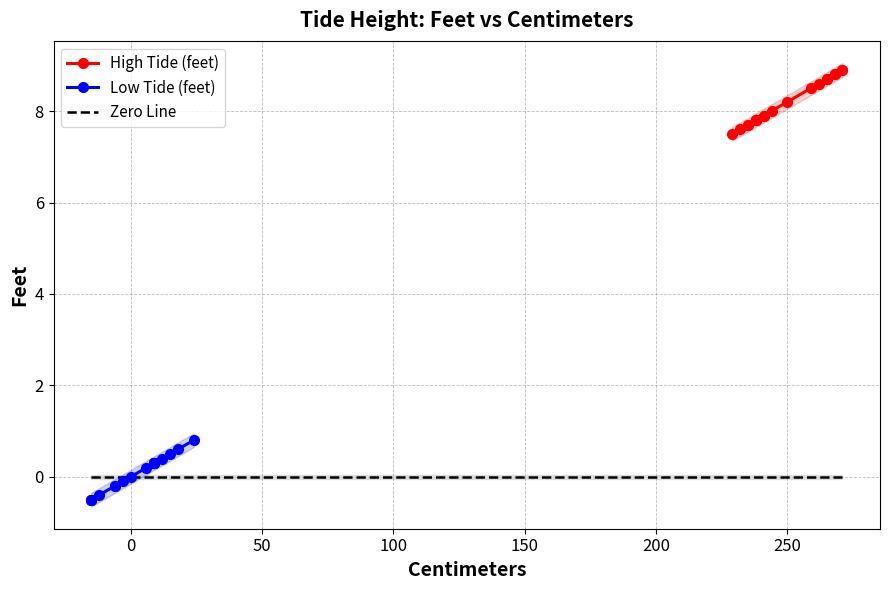

True or false: Low Tide (feet) and High Tide (feet) cross at least once.

False